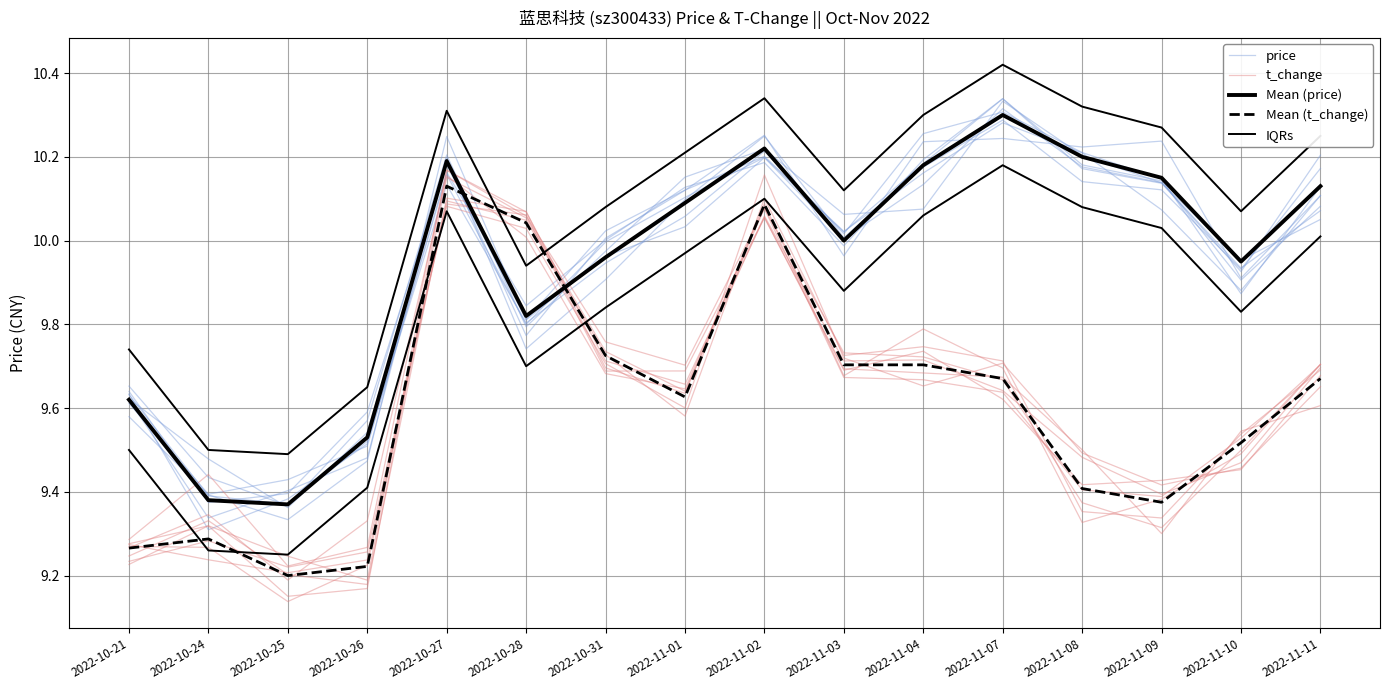

What position from the right is 2022-10-26?

13